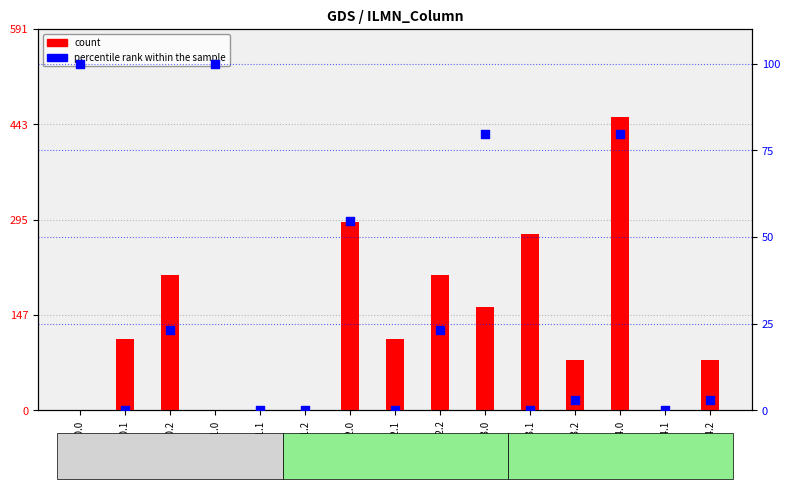

What is the total value across all series at GSM2.1?

110.4